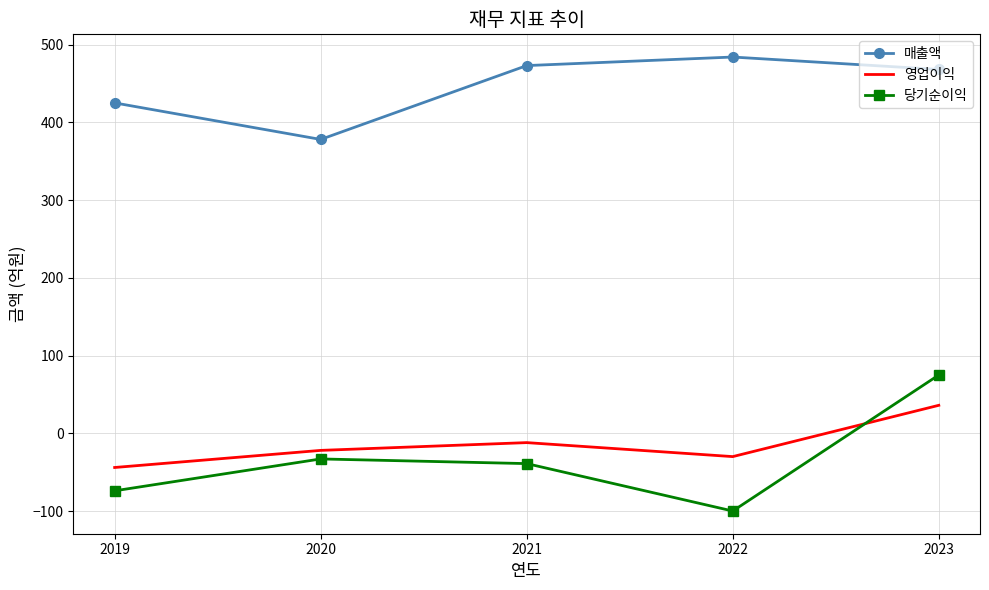

Between 2020 and 2022, which series saw the biggest shift?

매출액